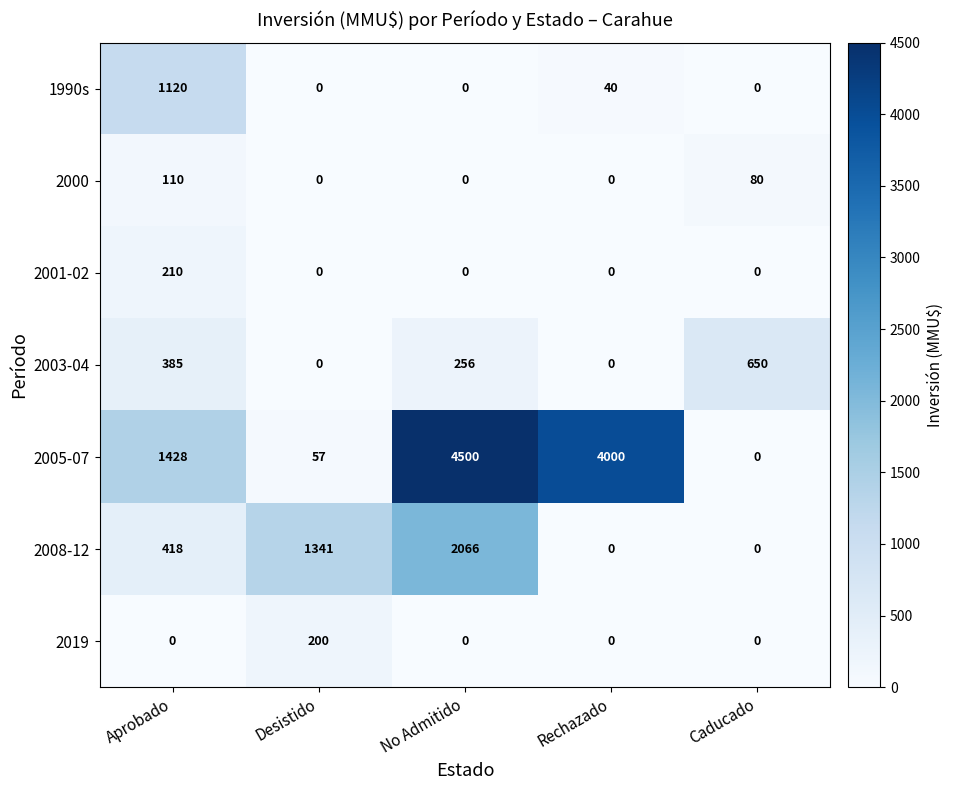

What value does the 2019 series have at Desistido, to the nearest 5?

200